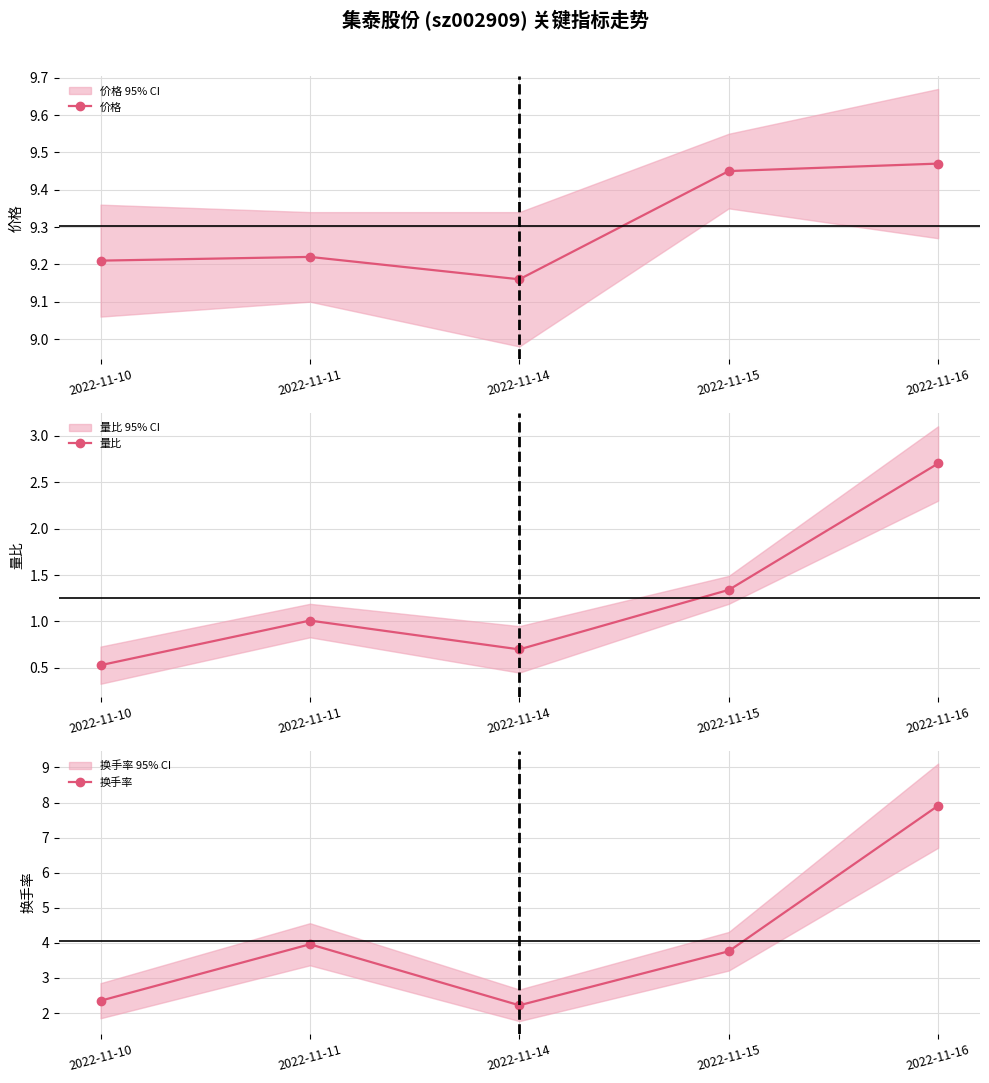

Reading left to right, list all the values displayed in this chart.

价格: 9.2	9.2	9.2	9.4	9.5
量比: 0.5	1.0	0.7	1.3	2.7
换手率: 2.4	4.0	2.2	3.8	7.9